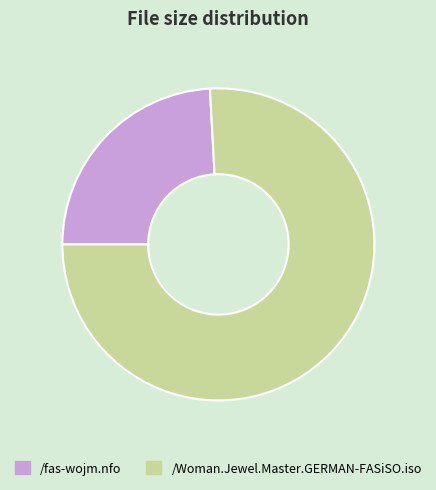

How many slices are in this pie chart?

2